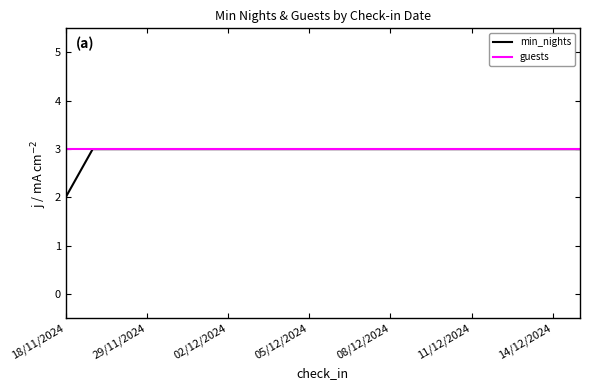

What is the highest value of the guests series?

3